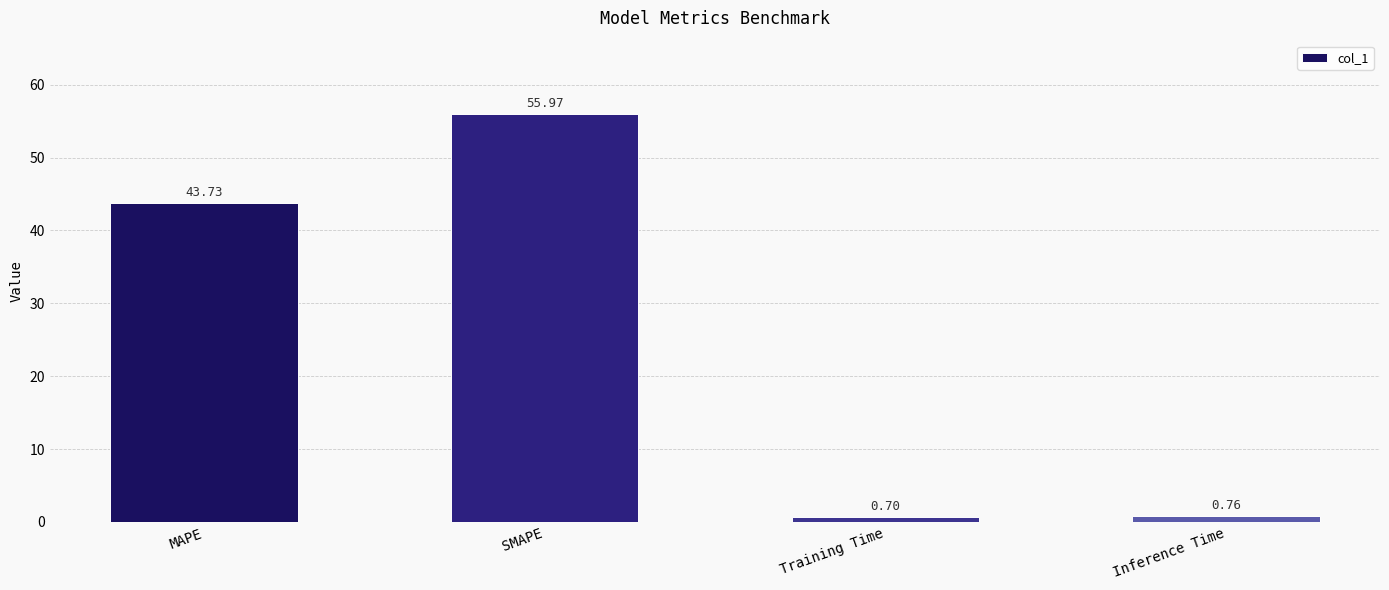

How many data points are less than 43?

2